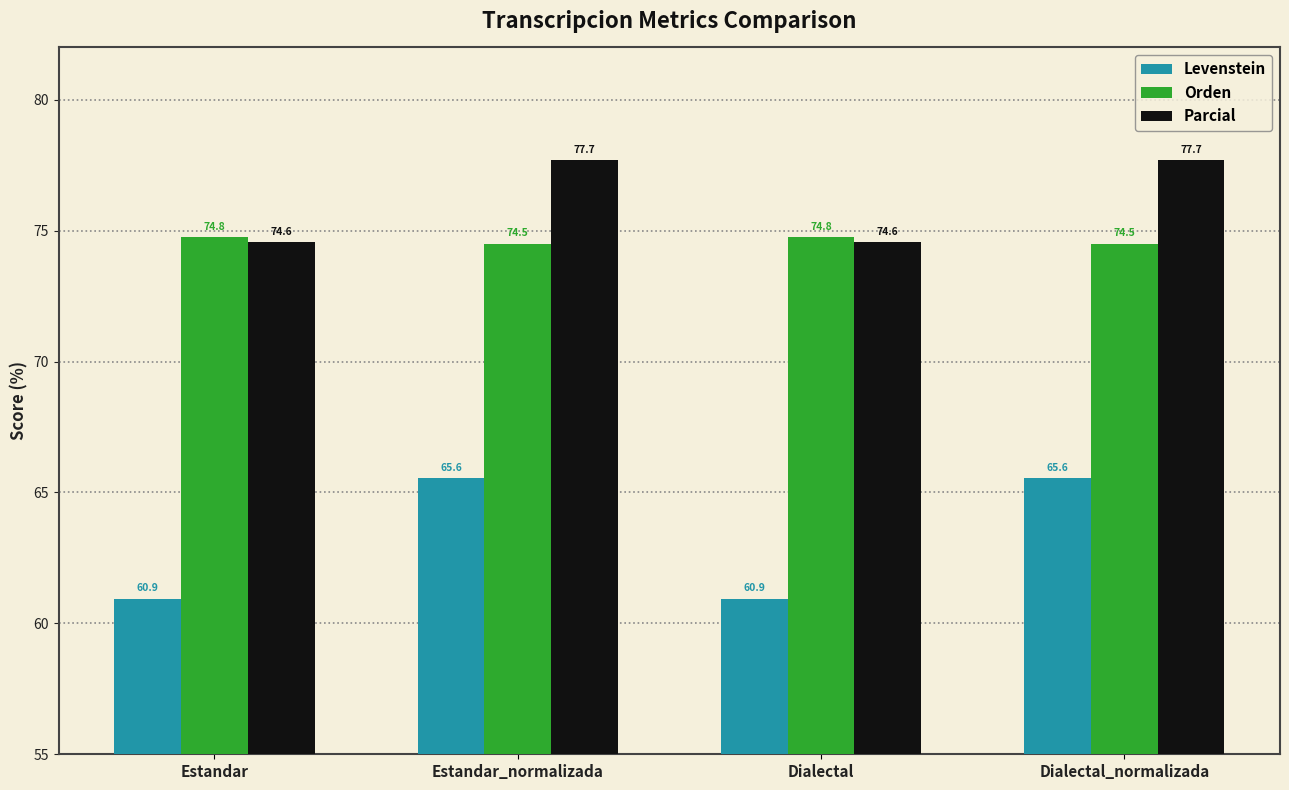

Reading left to right, what are all the values shown in this chart?

Levenstein: Estandar=60.9	Estandar_normalizada=65.6	Dialectal=60.9	Dialectal_normalizada=65.6
Orden: Estandar=74.8	Estandar_normalizada=74.5	Dialectal=74.8	Dialectal_normalizada=74.5
Parcial: Estandar=74.6	Estandar_normalizada=77.7	Dialectal=74.6	Dialectal_normalizada=77.7